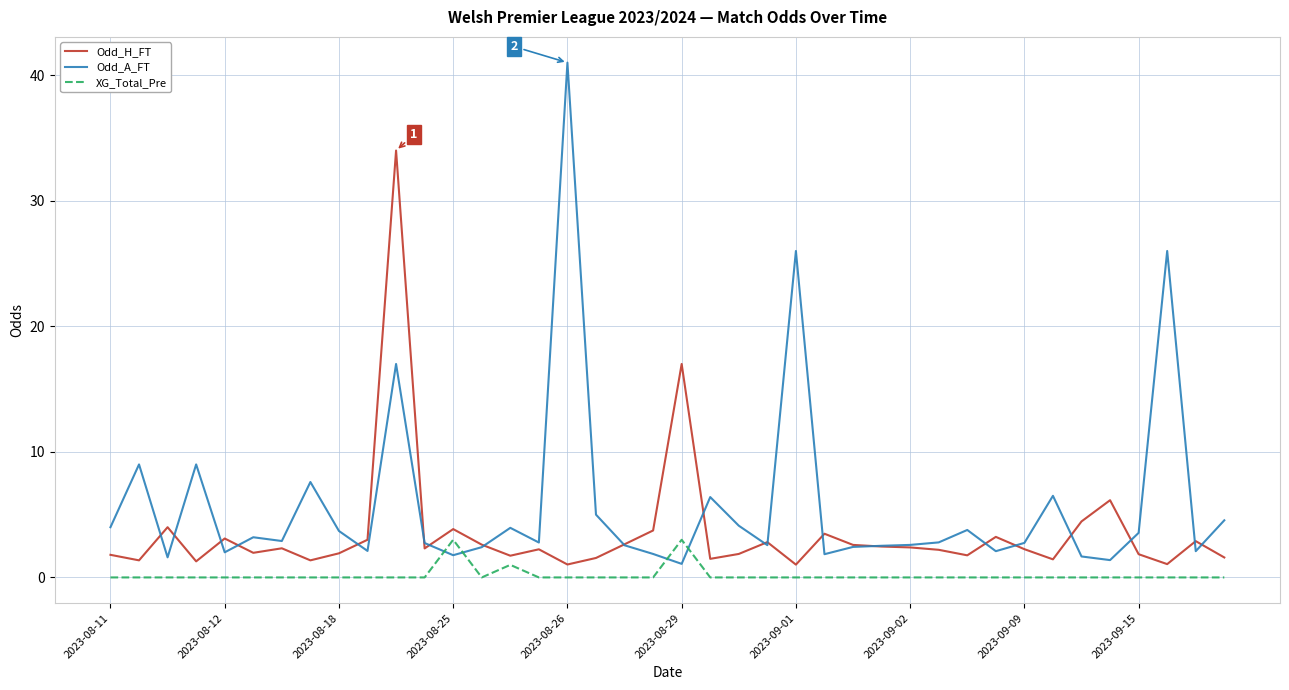

Which series has the largest total across all categories?

Odd_A_FT